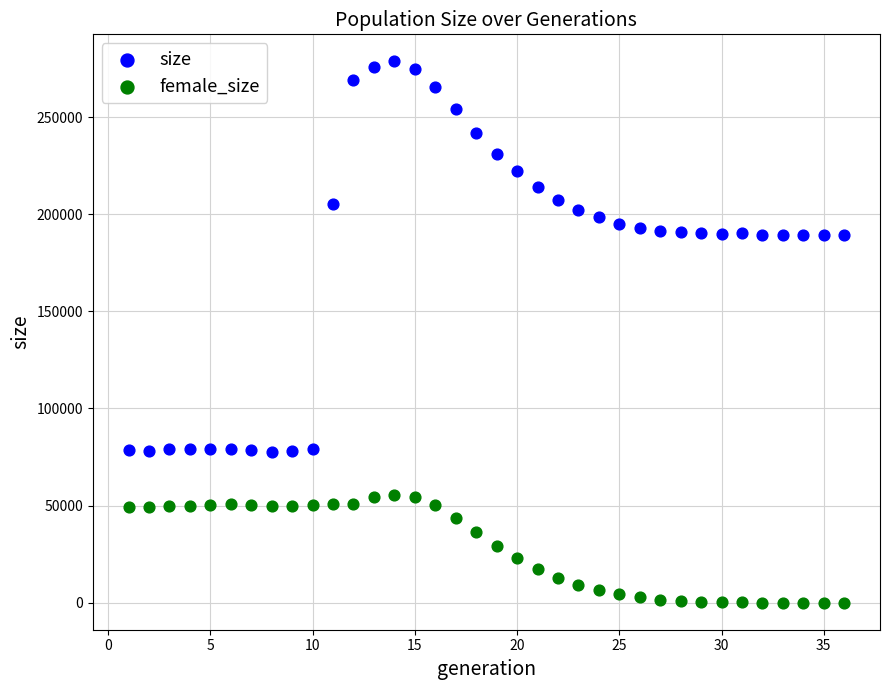

Which series contains the lowest Y value?

female_size